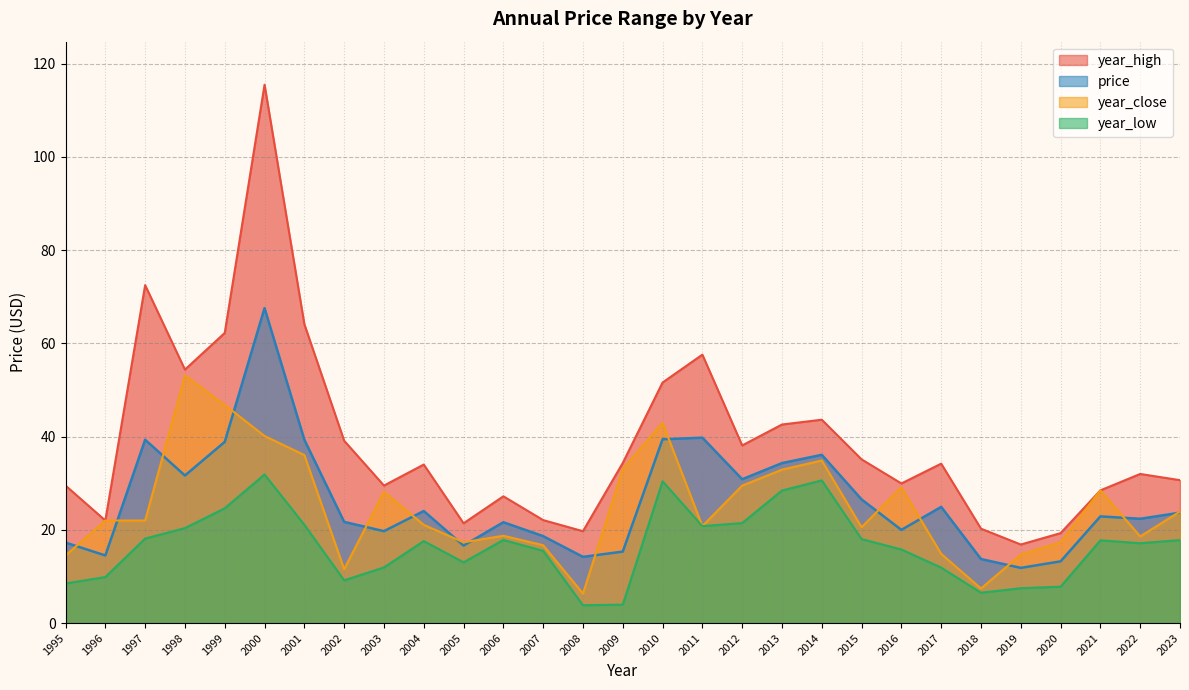

Reading right to left, extract all data points from this chart.

price: 2023=23.7	2022=22.4	2021=22.9	2020=13.2	2019=11.8	2018=13.7	2017=24.9	2016=20.0	2015=26.5	2014=36.1	2013=34.3	2012=30.9	2011=39.8	2010=39.4	2009=15.3	2008=14.2	2007=18.7	2006=21.6	2005=16.6	2004=24.0	2003=19.7	2002=21.7	2001=39.3	2000=67.6	1999=38.9	1998=31.7	1997=39.3	1996=14.5	1995=17.3
year_high: 2023=30.7	2022=32.0	2021=28.5	2020=19.3	2019=16.9	2018=20.2	2017=34.2	2016=29.9	2015=35.1	2014=43.6	2013=42.6	2012=38.1	2011=57.6	2010=51.6	2009=34.4	2008=19.7	2007=22.1	2006=27.2	2005=21.4	2004=34.0	2003=29.5	2002=39.1	2001=64.1	2000=115.5	1999=62.2	1998=54.4	1997=72.5	1996=22.0	1995=29.5
year_low: 2023=17.8	2022=17.1	2021=17.8	2020=7.8	2019=7.5	2018=6.5	2017=11.9	2016=15.8	2015=18.0	2014=30.6	2013=28.4	2012=21.5	2011=20.8	2010=30.4	2009=4.0	2008=3.8	2007=15.5	2006=17.8	2005=13.0	2004=17.6	2003=11.9	2002=9.2	2001=21.1	2000=31.9	1999=24.6	1998=20.4	1997=18.1	1996=9.9	1995=8.5
year_close: 2023=23.9	2022=18.6	2021=28.5	2020=17.4	2019=14.7	2018=7.4	2017=14.8	2016=29.1	2015=20.6	2014=34.9	2013=32.9	2012=29.5	2011=20.8	2010=43.0	2009=33.0	2008=6.3	2007=16.7	2006=18.7	2005=17.3	2004=21.1	2003=28.2	2002=11.6	2001=36.0	2000=40.1	1999=46.8	1998=53.1	1997=22.0	1996=22.0	1995=14.5